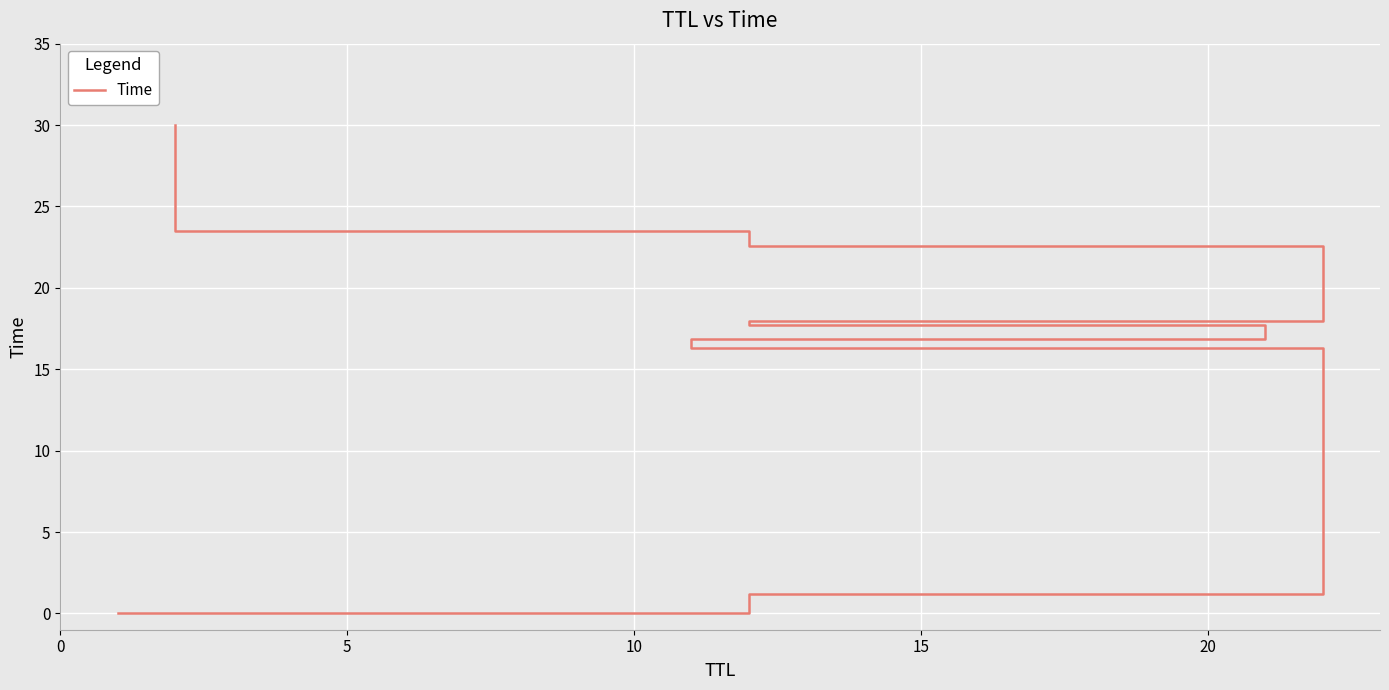

What is the value of the 3rd point from the left?

16.3